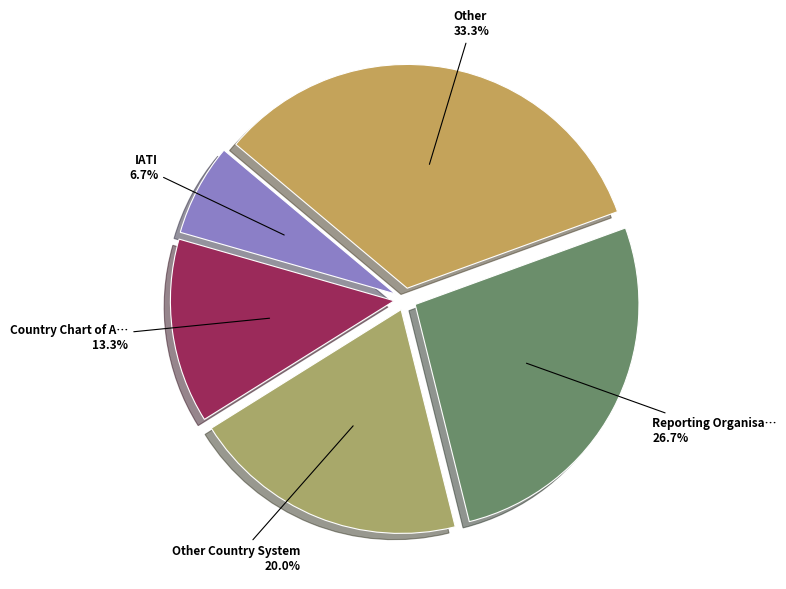

To the nearest percent, what is the average slice percentage?

20%